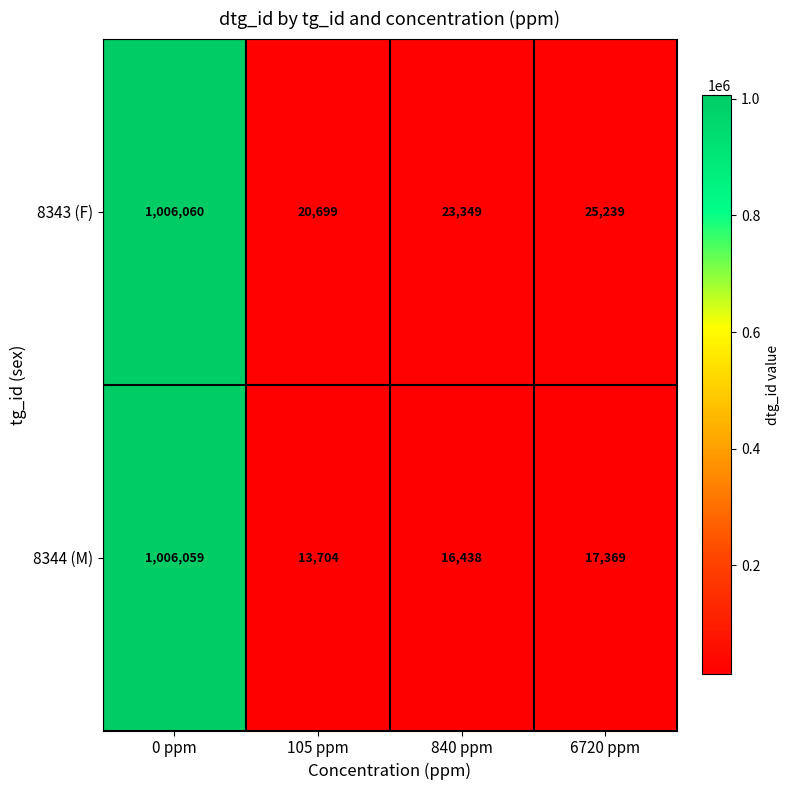

True or false: 8344 (M) has a value of 13704 at 105 ppm.

True